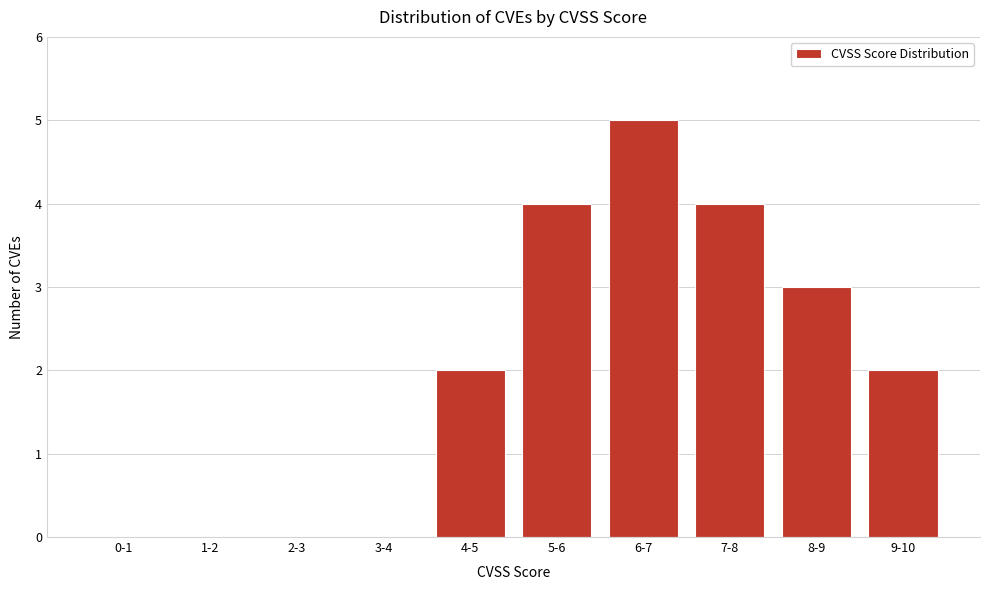

Reading left to right, what are all the values shown in this chart?

0-1=0	1-2=0	2-3=0	3-4=0	4-5=2	5-6=4	6-7=5	7-8=4	8-9=3	9-10=2